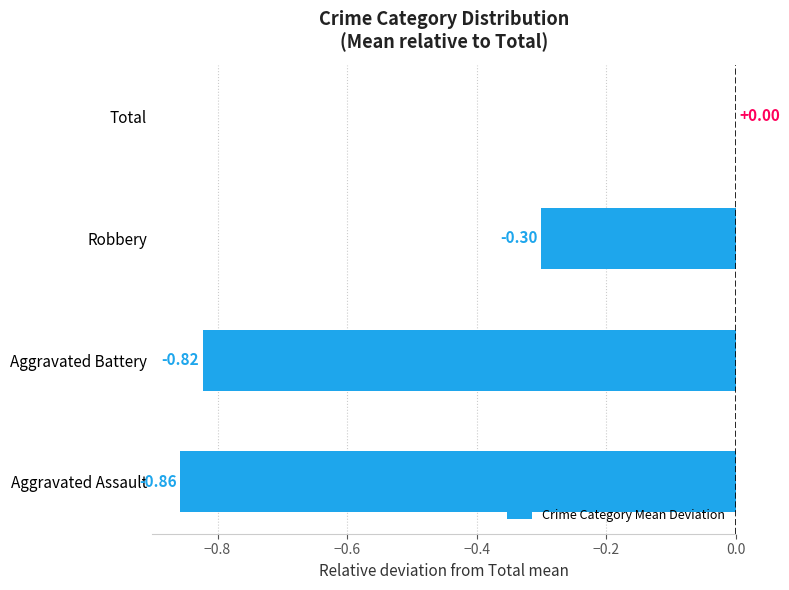

What is the sum of all values?

-2.0